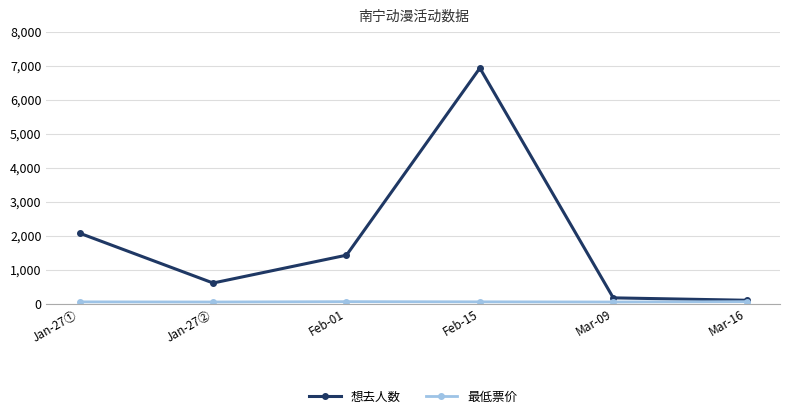

What is the total value across all series at Jan-27②?

659